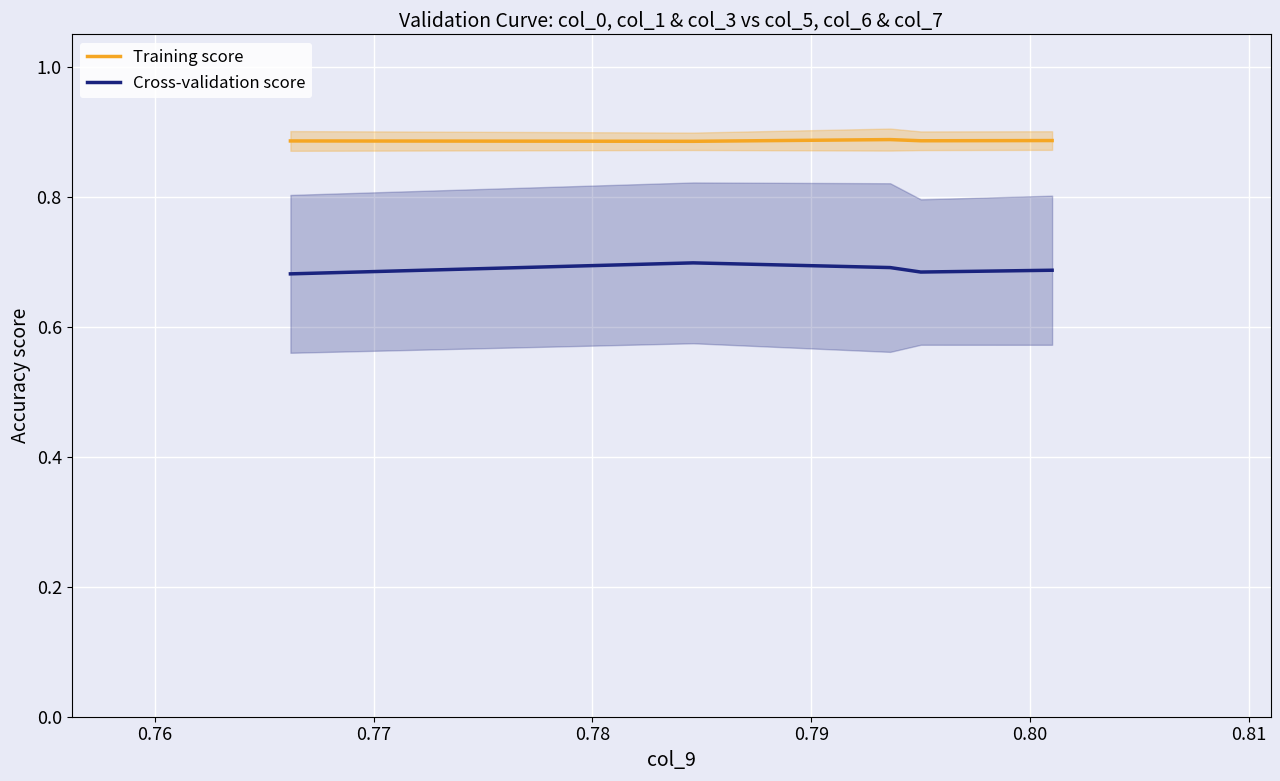

Which series has the largest total across all categories?

Training score